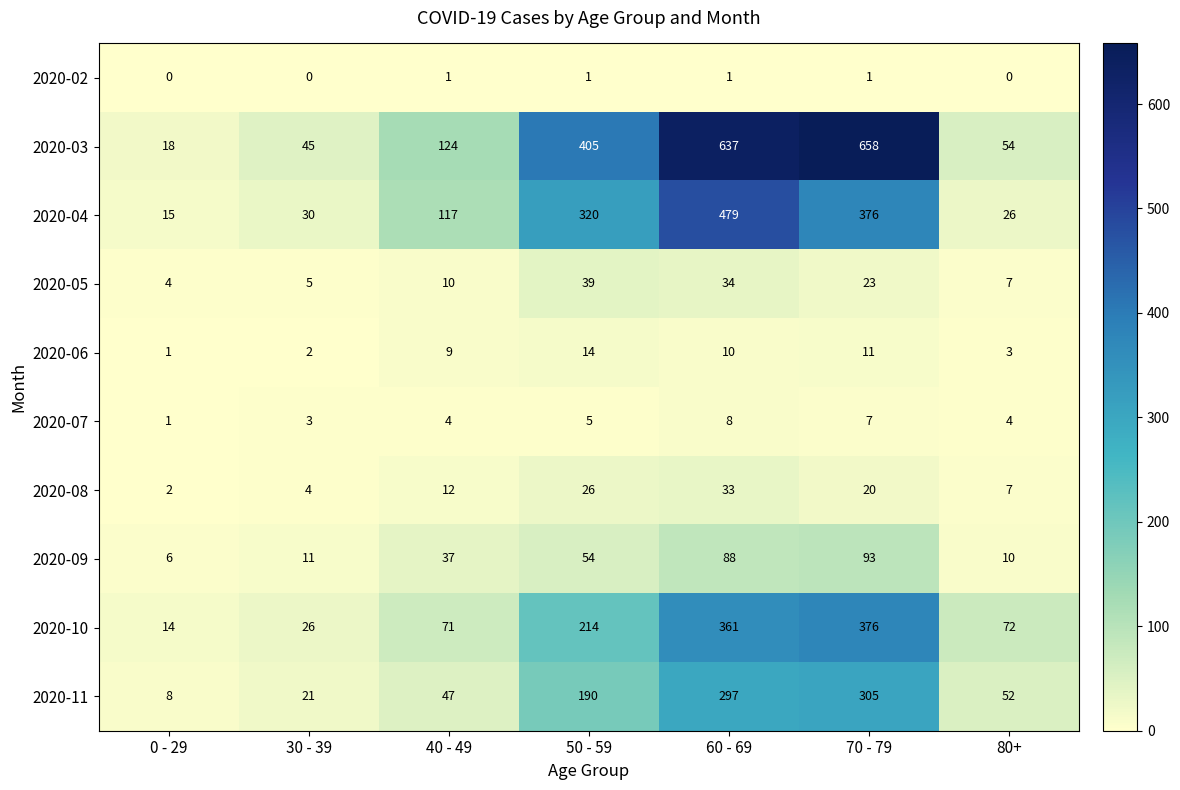

The value of 2020-08 at 0 - 29 is 2. True or false?

True